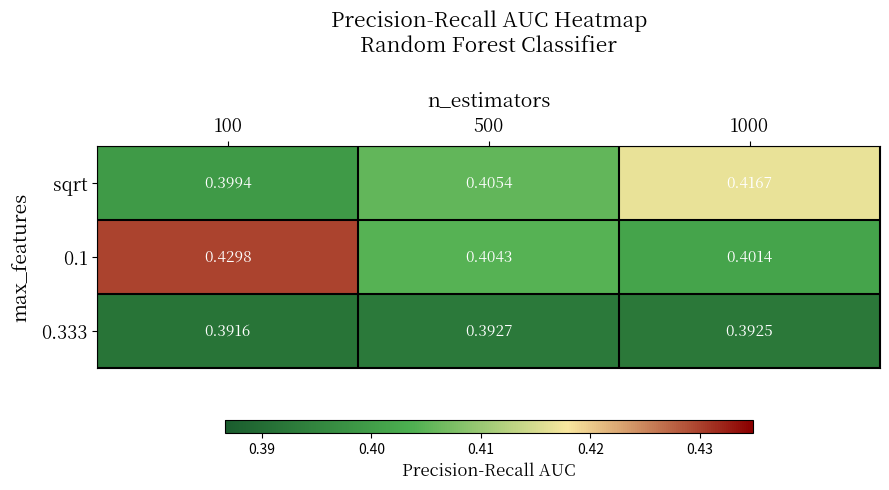

Which series has the largest range (max minus min)?

0.1